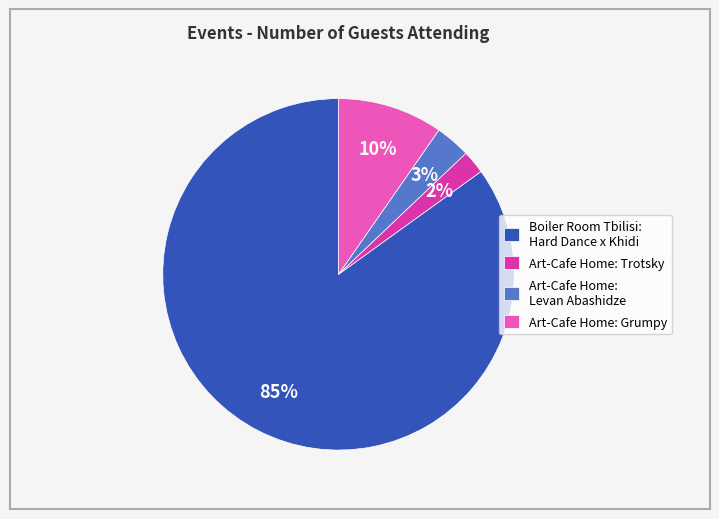

True or false: Art-Cafe Home: Trotsky accounts for 2% of the total.

True